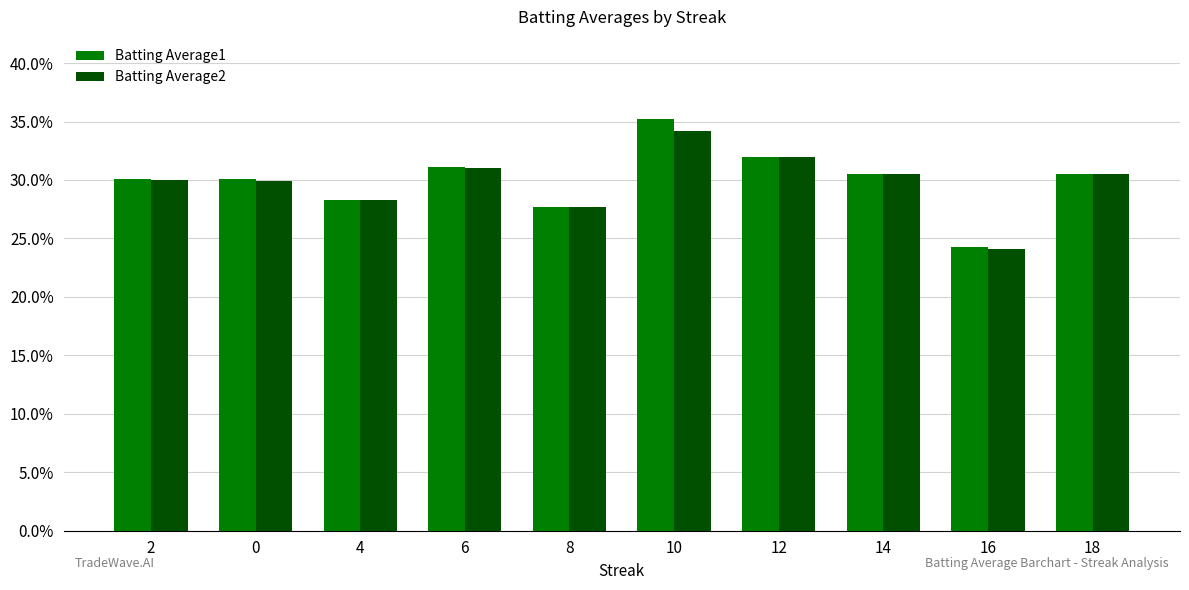

How many Batting Average2 values are between 0 and 1?

10